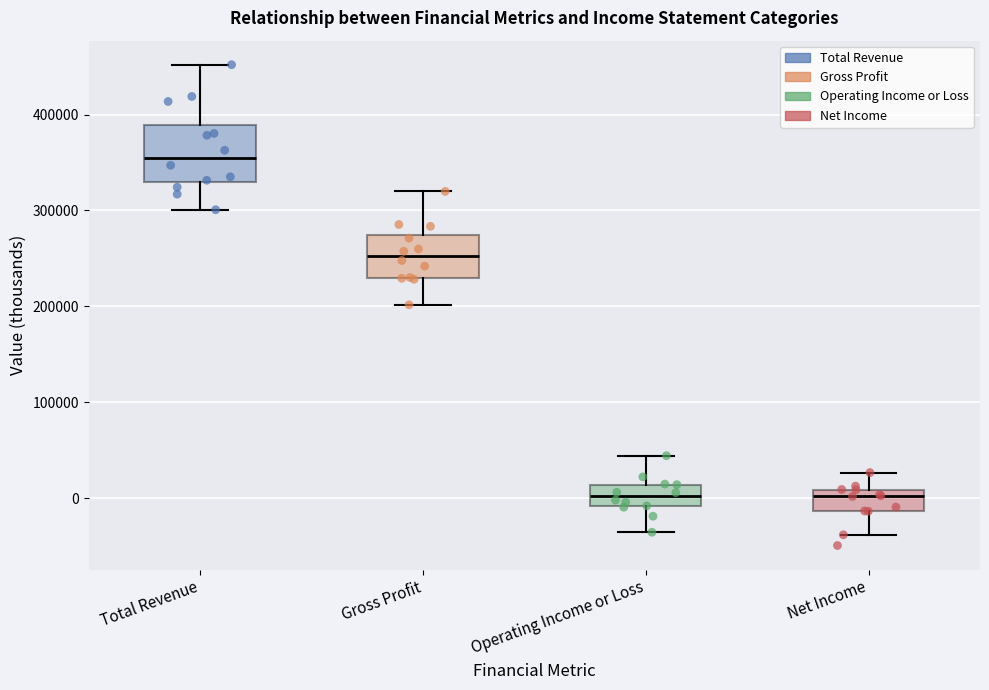

Which box is the tallest, from its lower edge to its upper edge?

Total Revenue